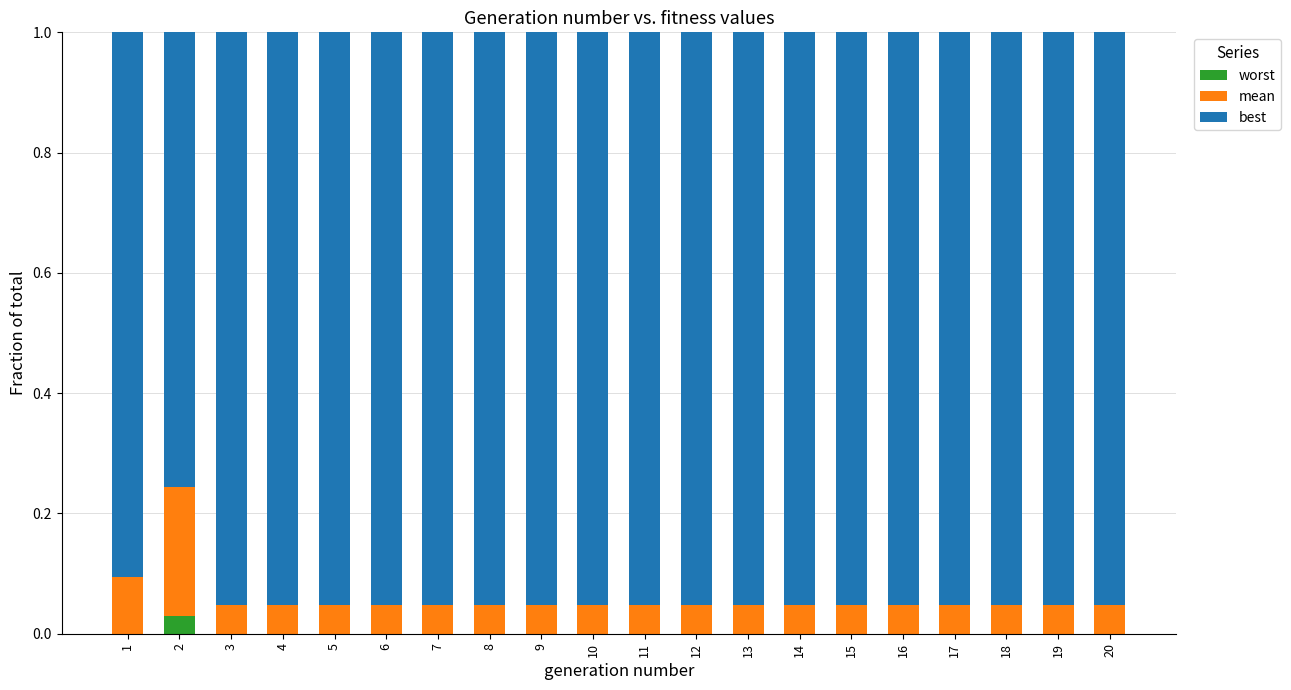

The value of worst at 5 is 0.0. True or false?

True